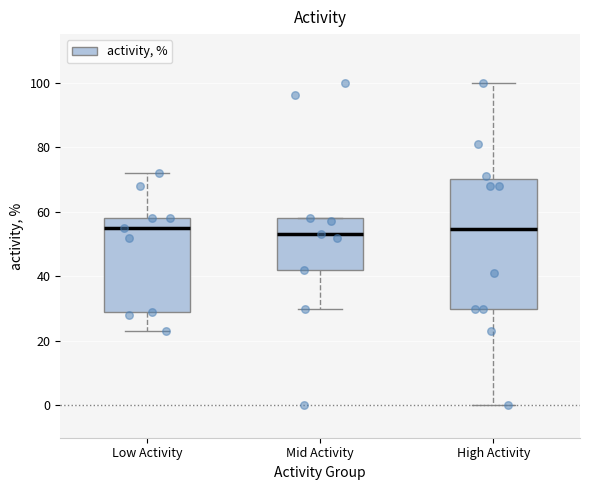

Where is the upper edge of the box for Low Activity on the y-axis? The values are not printed on the chart, so give them approximately, as read against the axis.

58